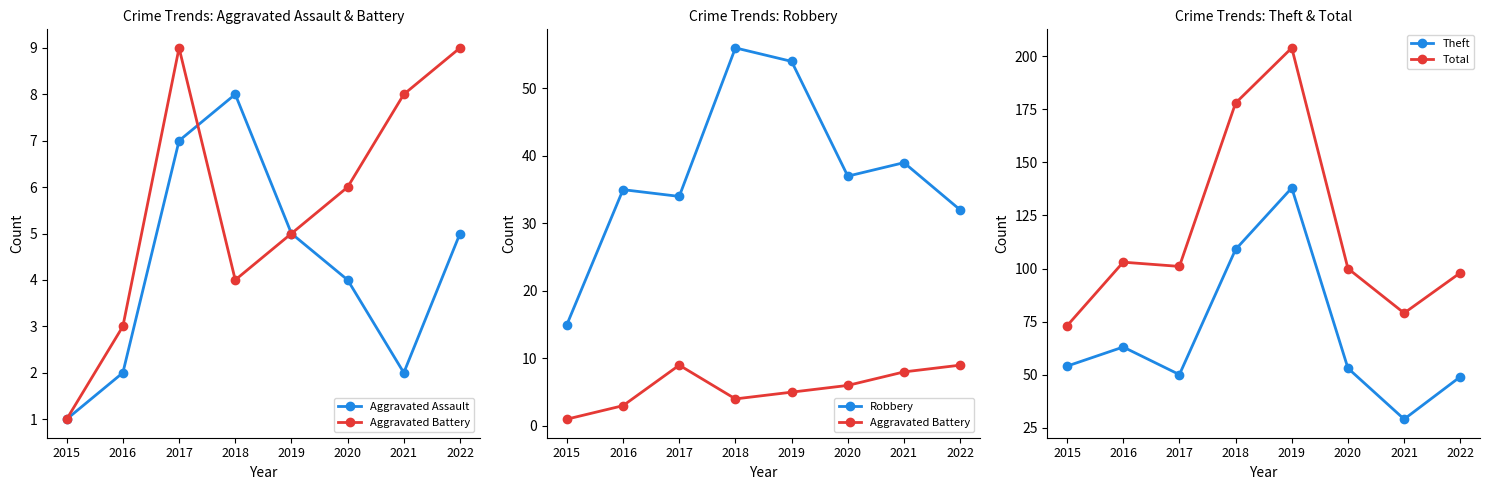

What is the value of the Aggravated Assault point at the 7th from the left?

2